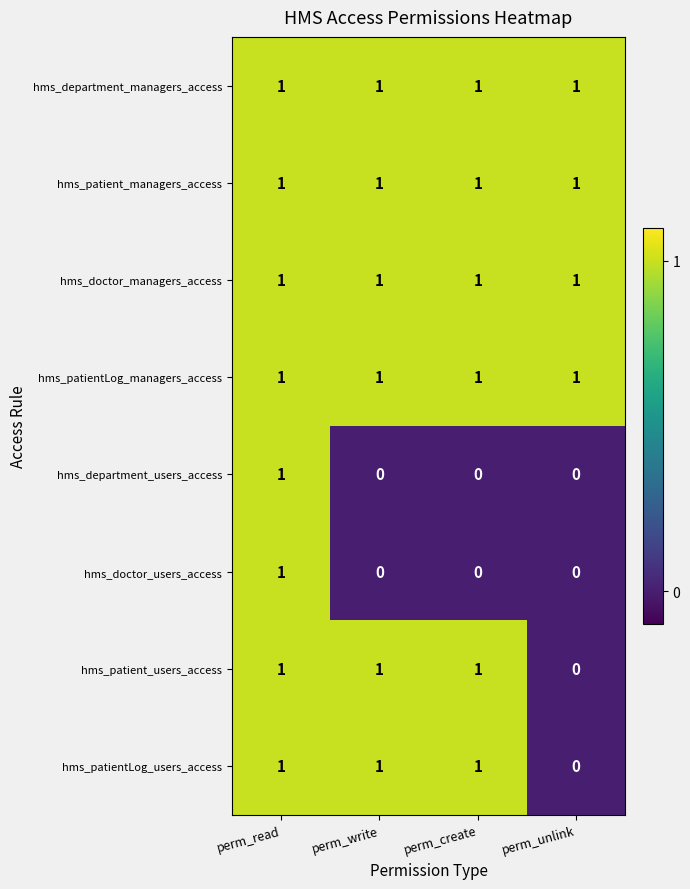

At which label does hms_patient_users_access reach its minimum?

perm_unlink